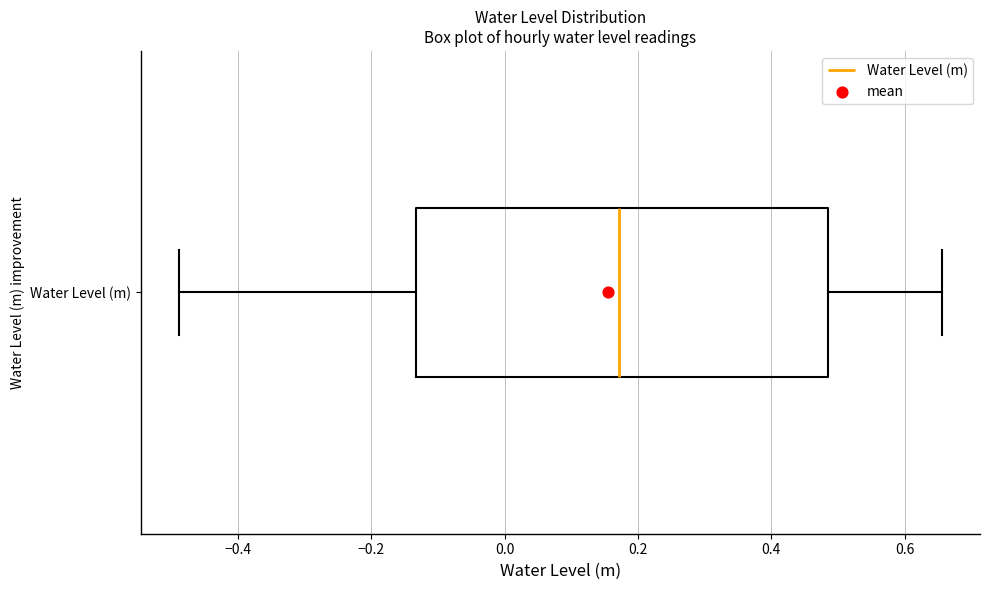

Read this box plot against the x-axis: the position of the median line, the range covered by the box, and the ends of both whiskers. The values are not printed on the chart, so give them approximately, as read against the axis.

median 0.18, box -0.14 to 0.48, whiskers -0.48 to 0.66